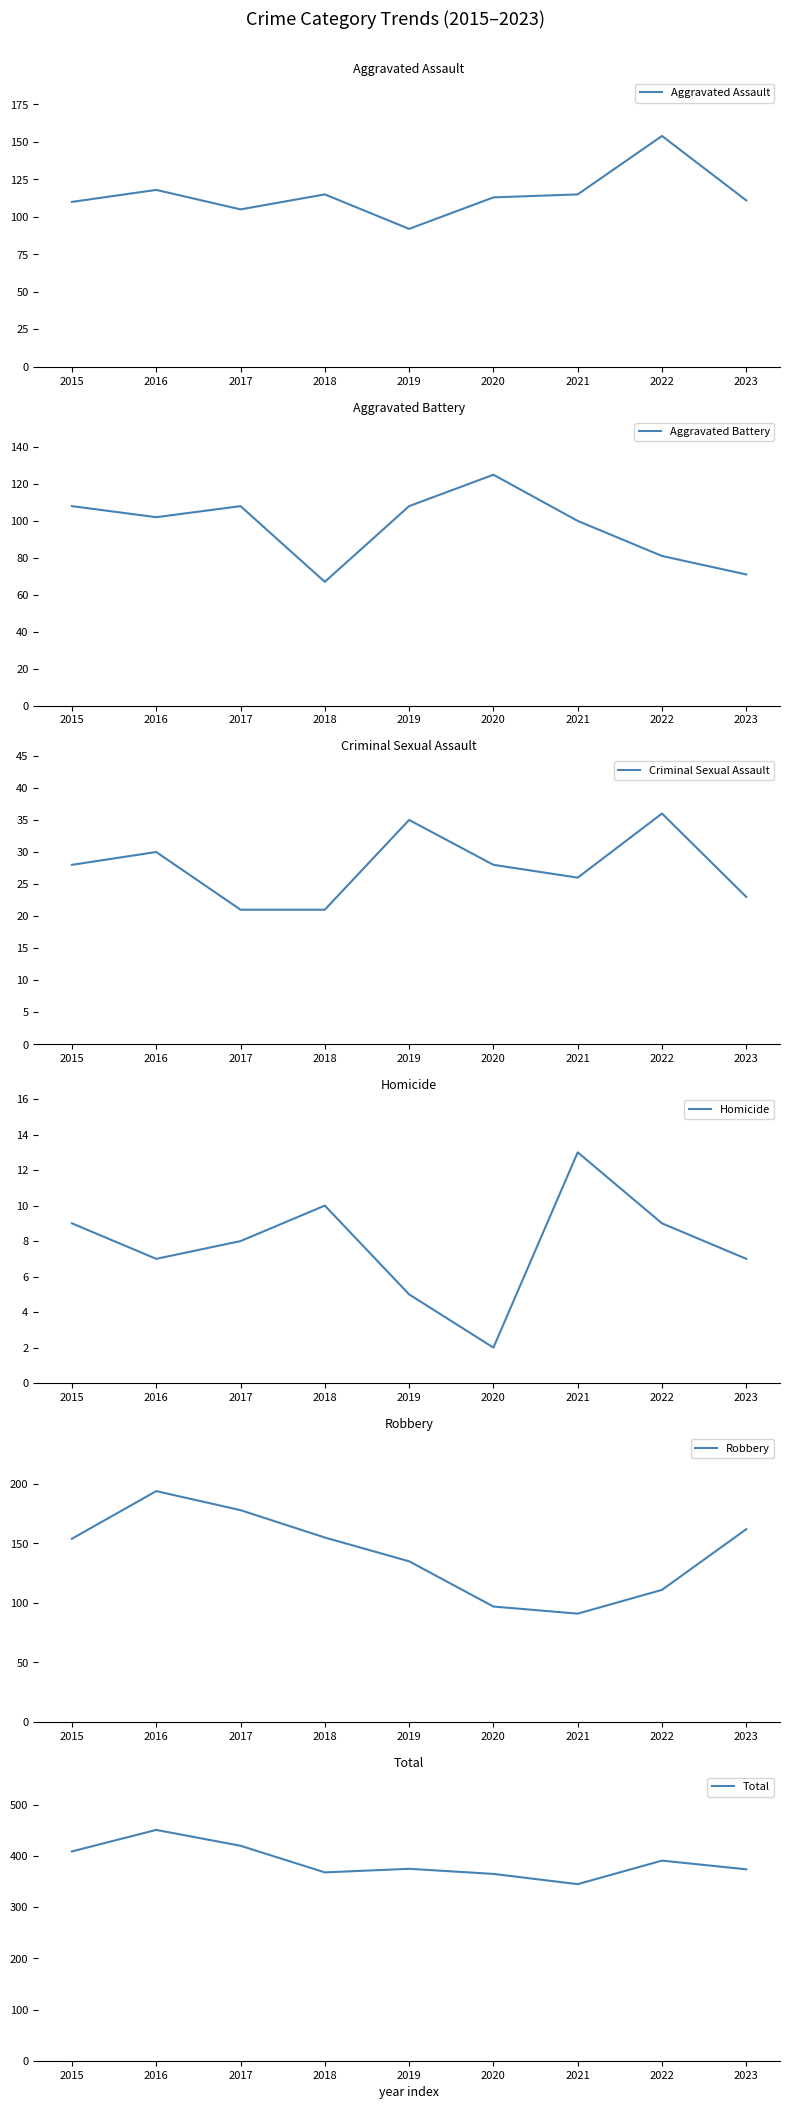

Is it true that Total equals 613 at 2016?

False